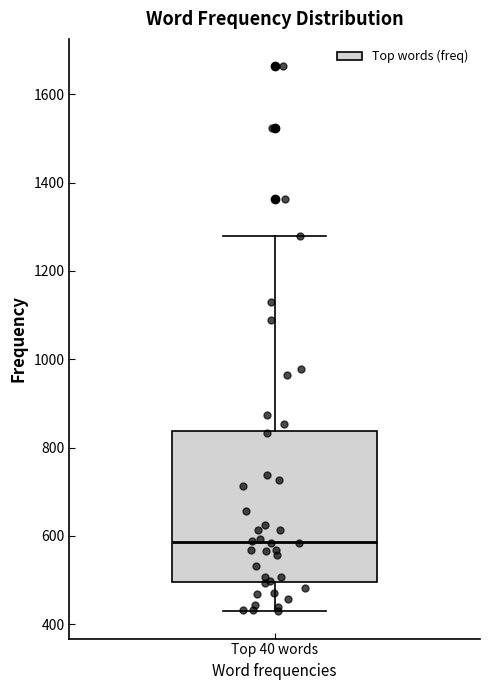

Where is the upper edge of the box for Top 40 words on the y-axis? The values are not printed on the chart, so give them approximately, as read against the axis.

840